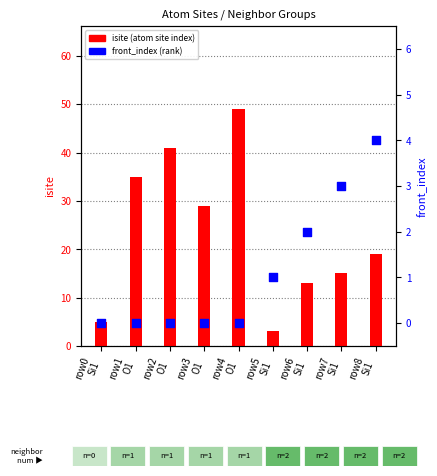

Which series has the largest total across all categories?

isite (atom site index)